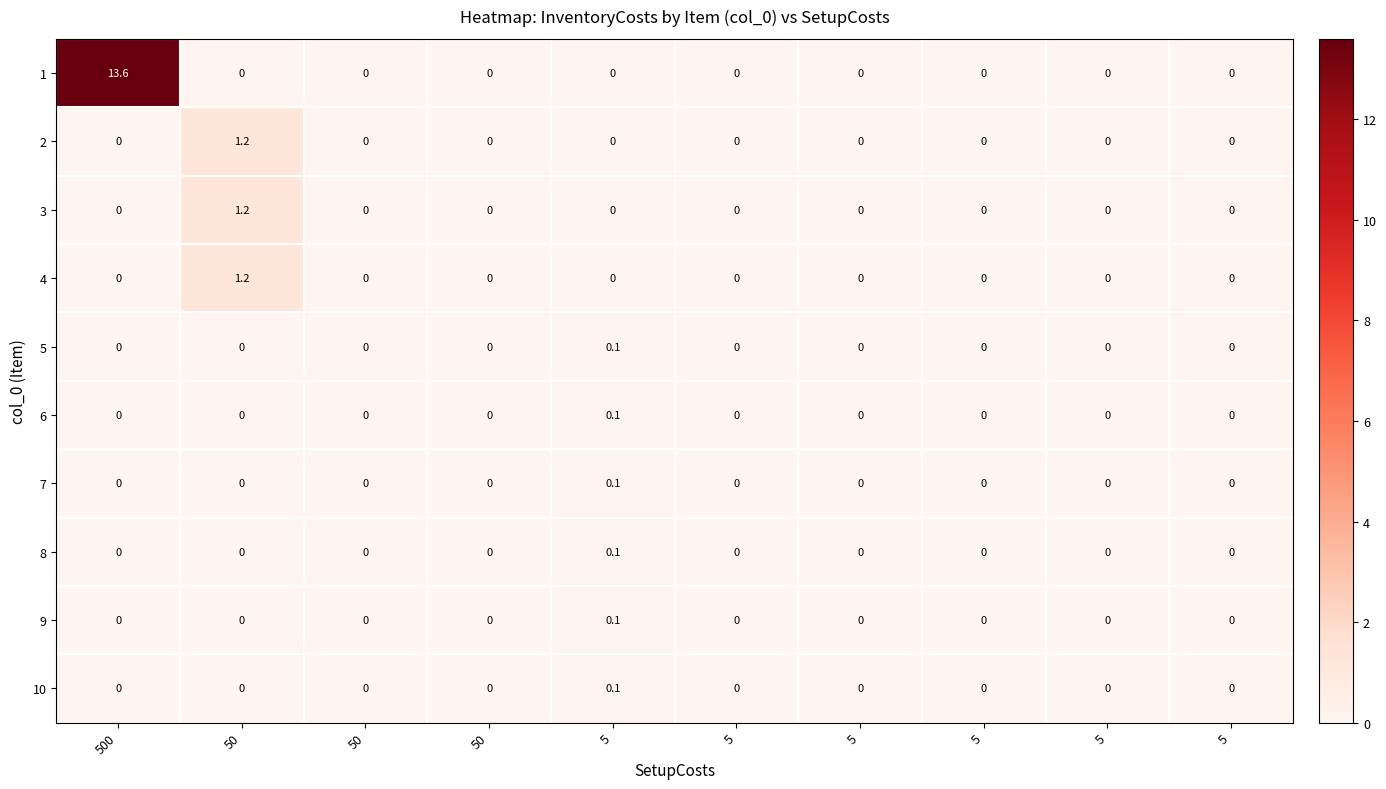

How many values in 9 are above zero?

1